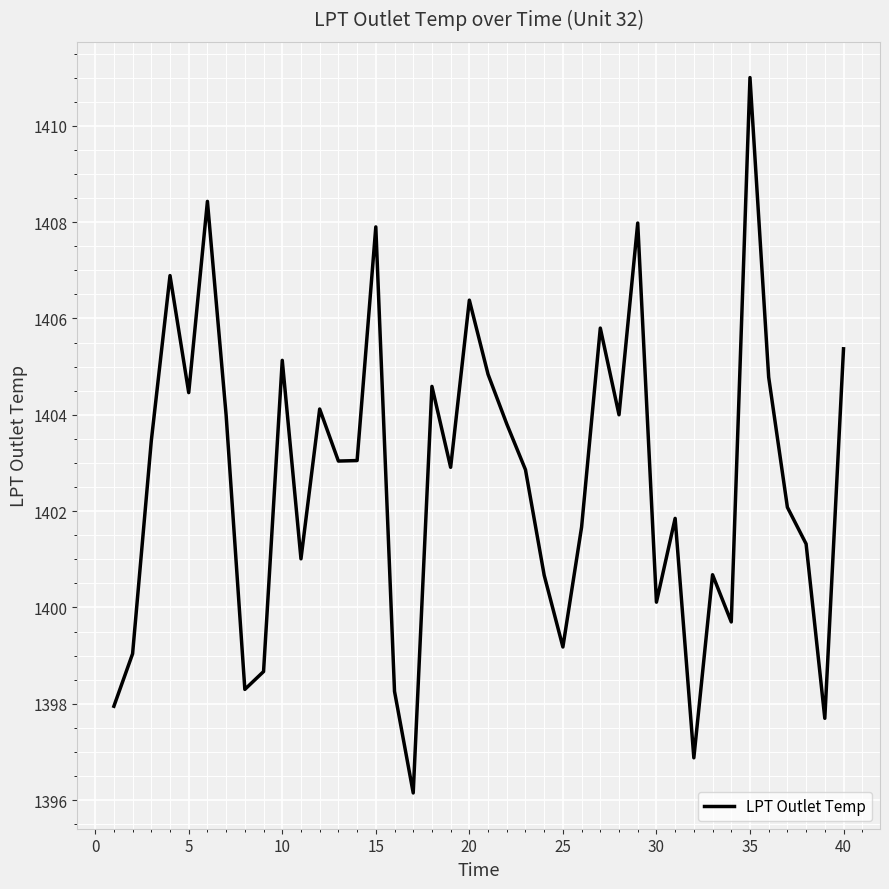

What is the minimum value shown in the chart?

1396.2